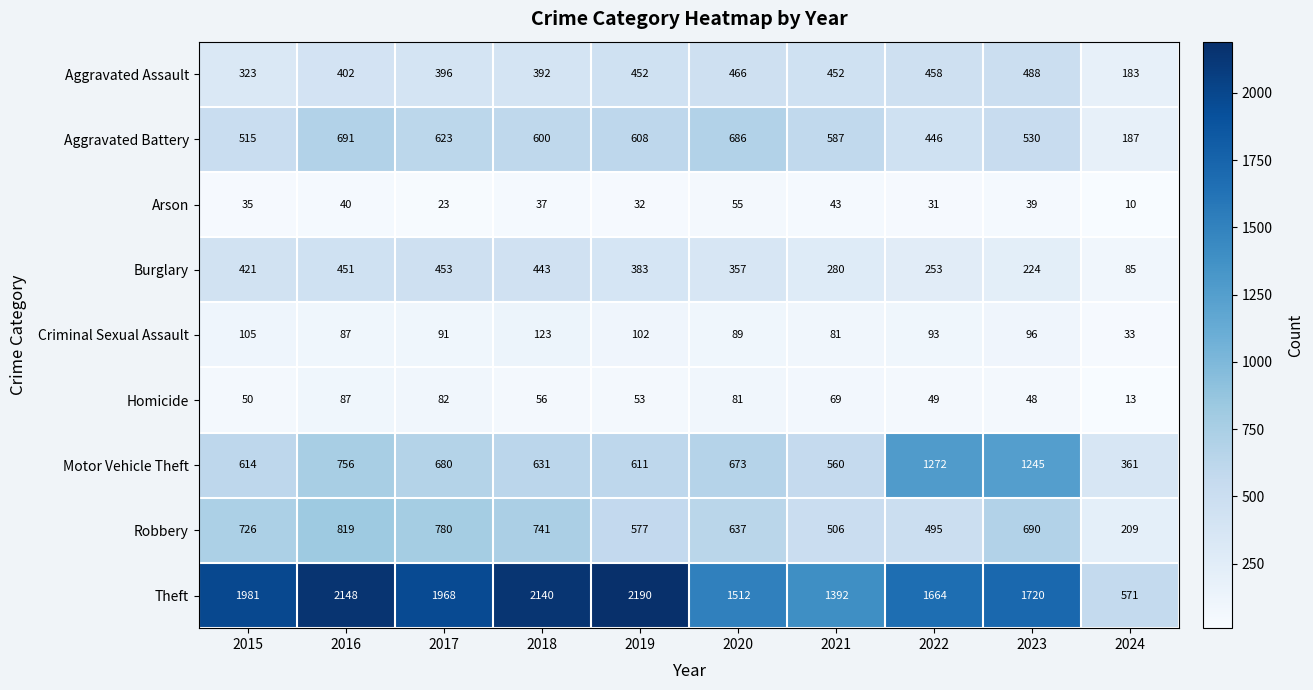

What is the spread (max minus min) of values at 2022?

1633